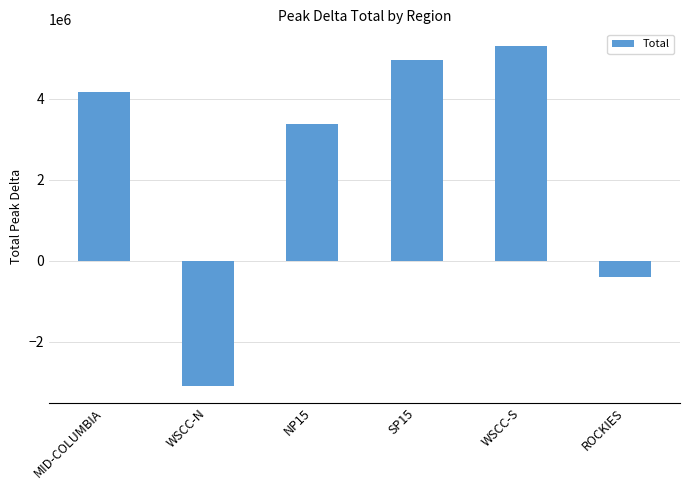

The value at WSCC-N is -1367878.3. True or false?

False